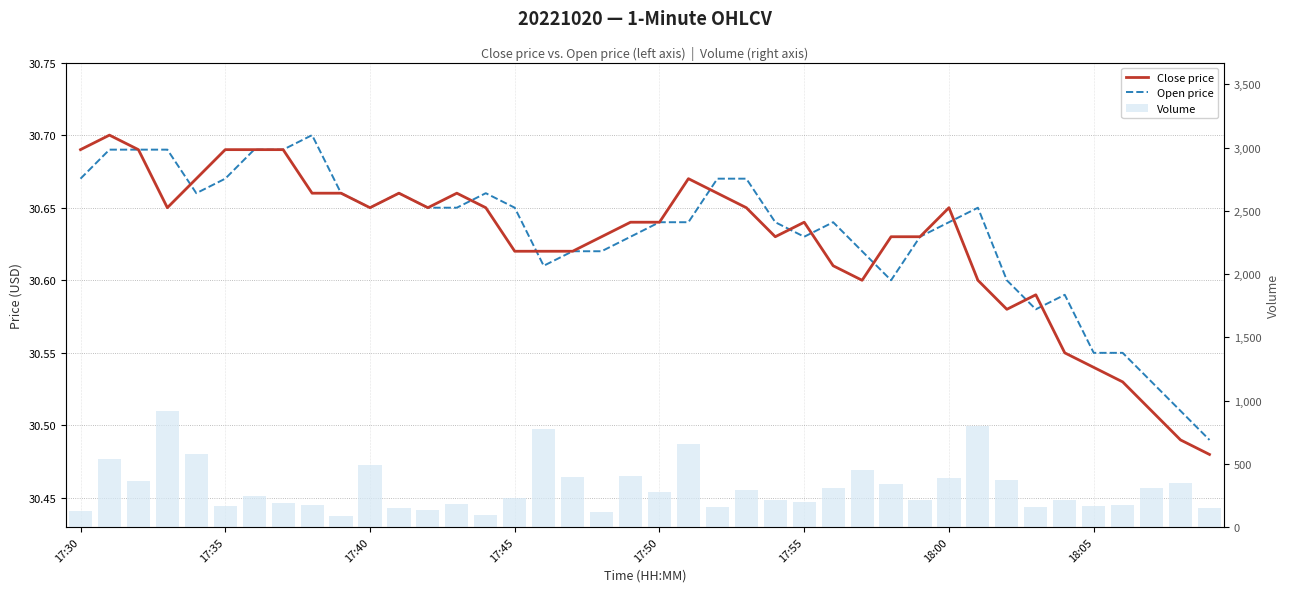

What is the total value across all series at 22?

218.3